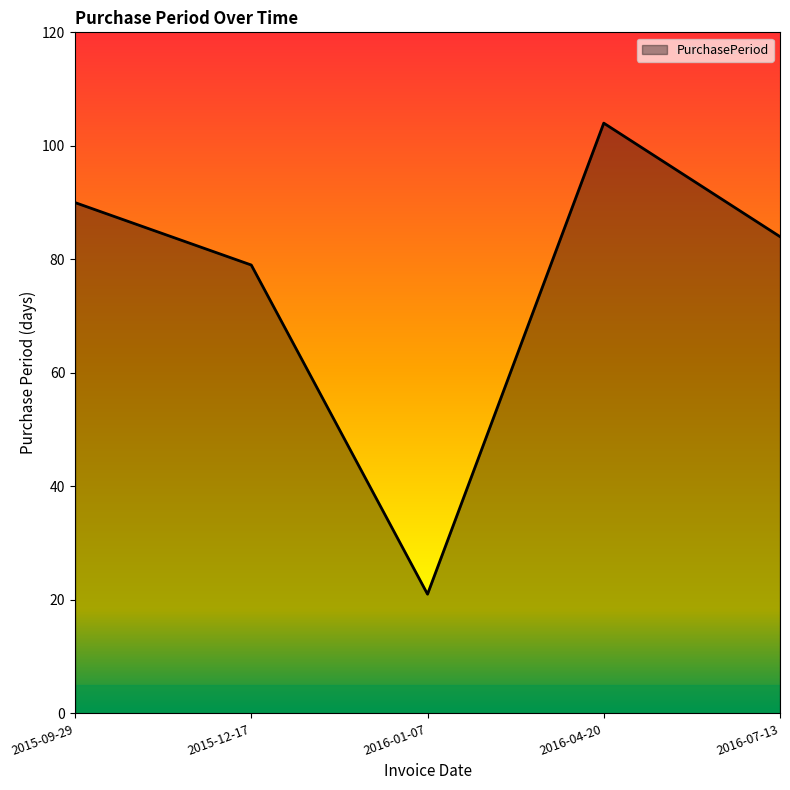

True or false: the data shows 90 at 2015-09-29.

True